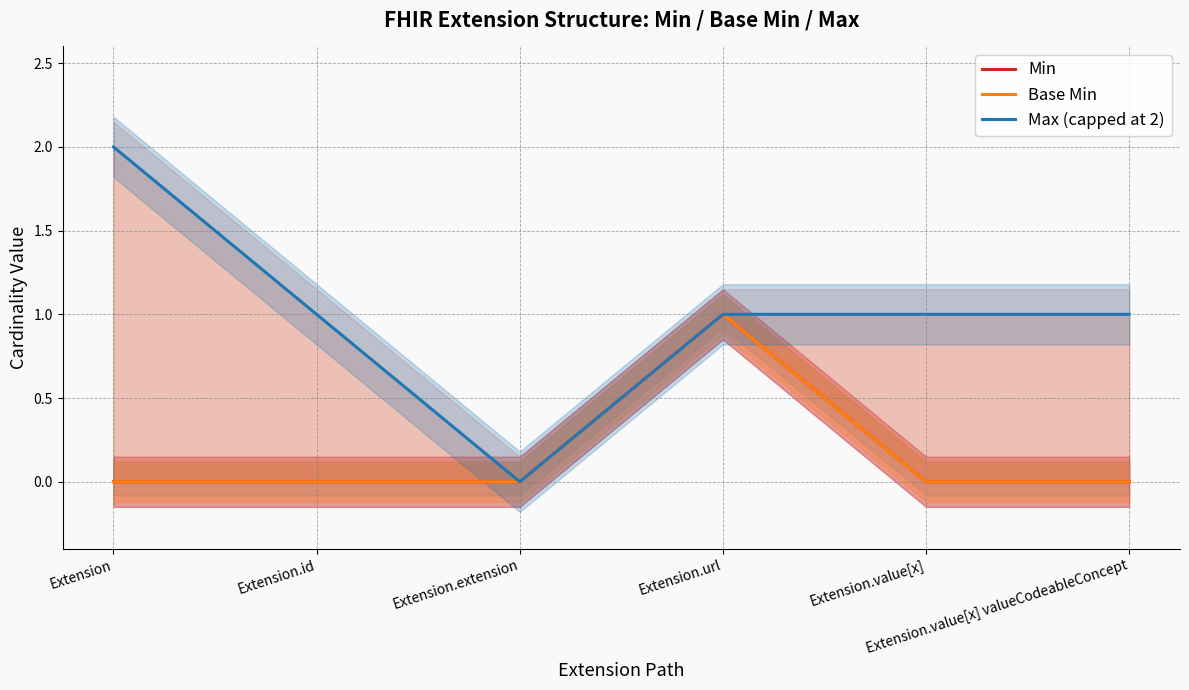

Count the number of categories in the chart.

6